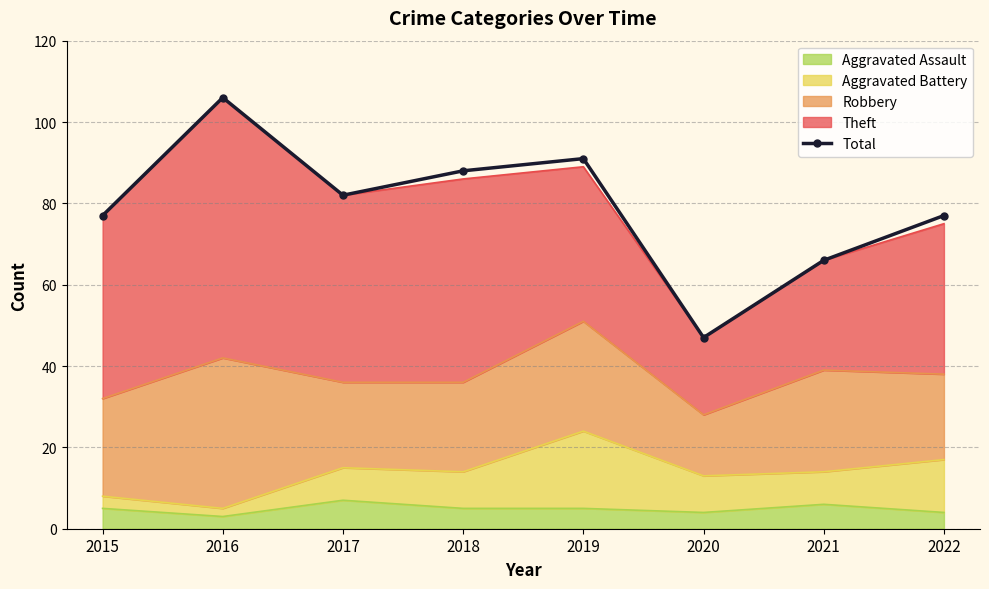

Rank the categories by value from lowest to highest.

2020, 2021, 2015, 2022, 2017, 2018, 2019, 2016